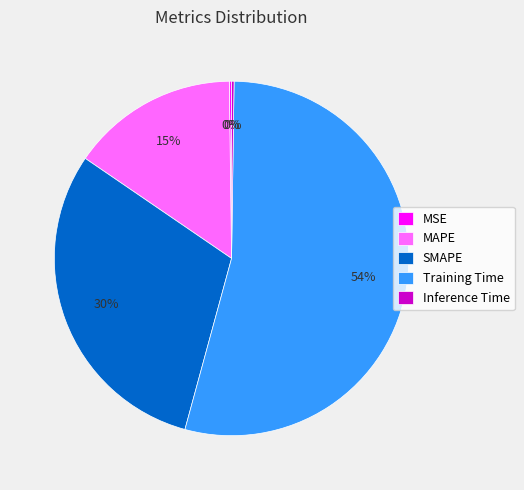

Do Training Time and MAPE together represent more than half of the pie?

Yes